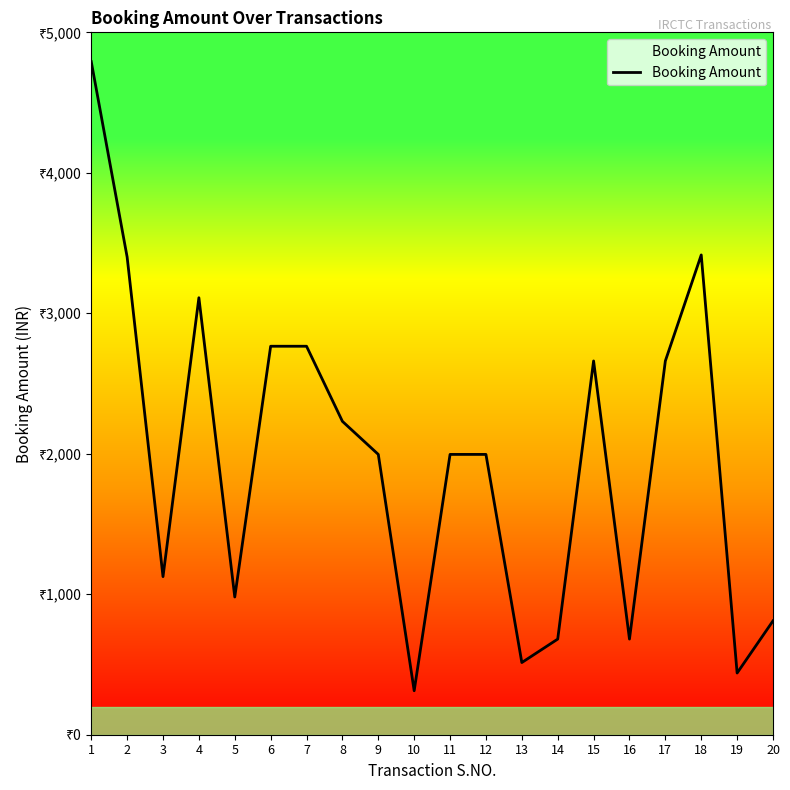

Which label corresponds to the largest value in the chart?

1